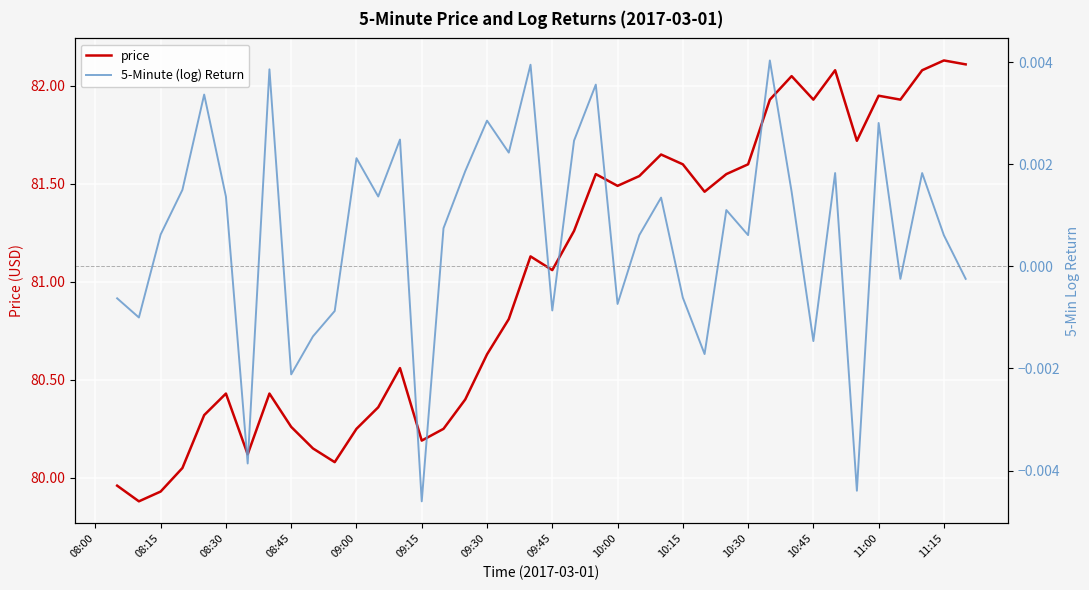

The price series shows 28.7 at 09:45. True or false?

False